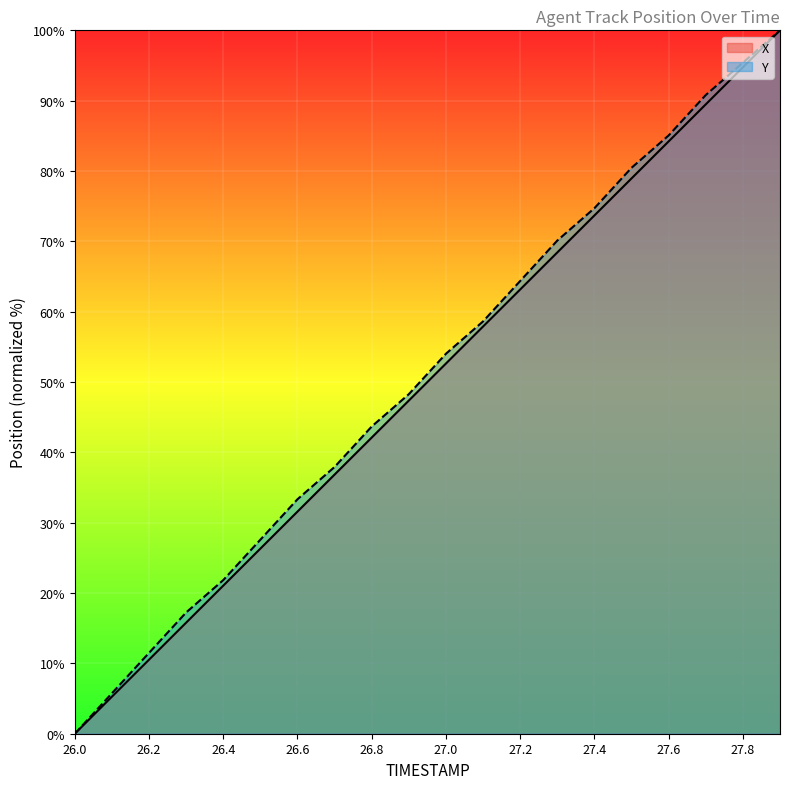

True or false: X and Y cross at least once.

False